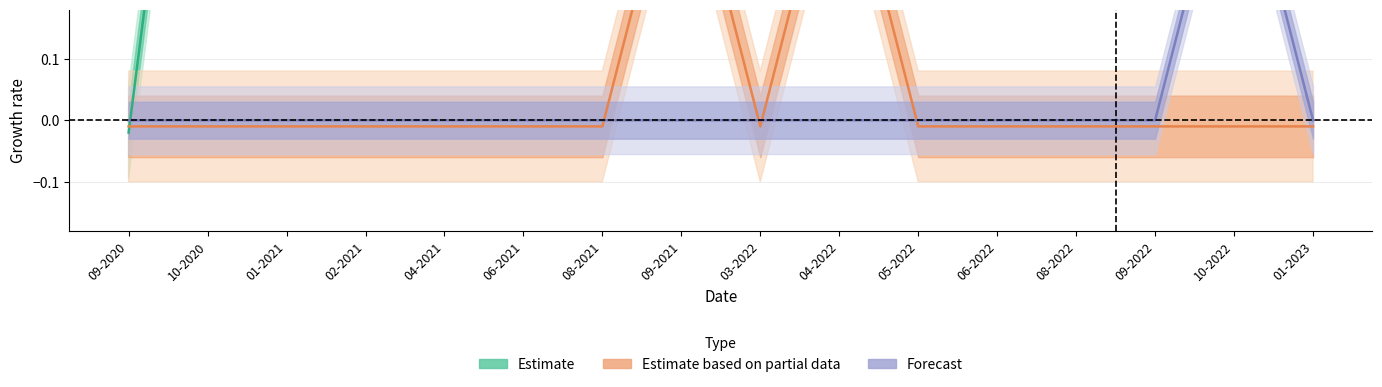

The value at 04-2021 is 0.3. True or false?

False